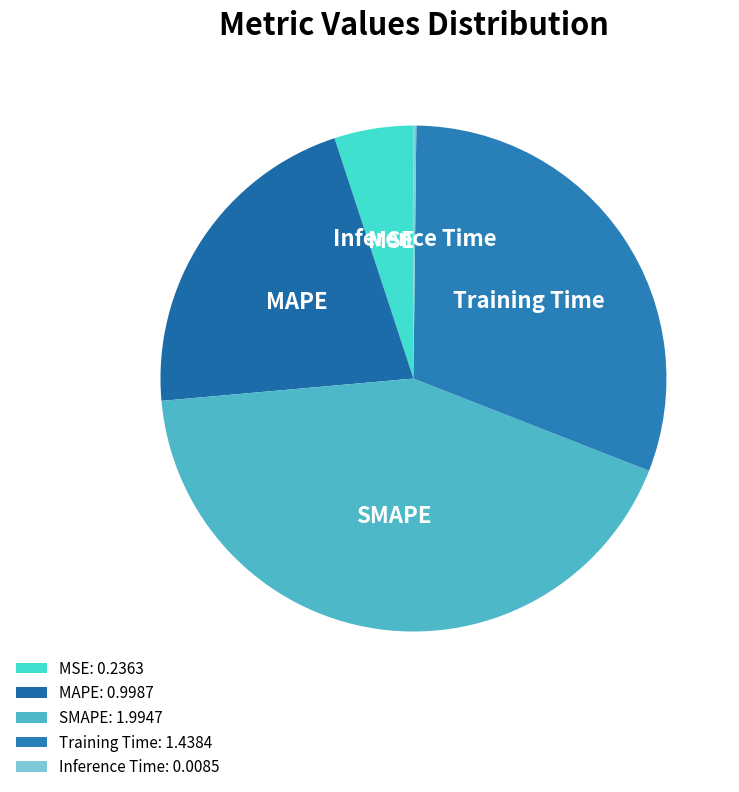

What is the largest slice in the pie chart?

SMAPE